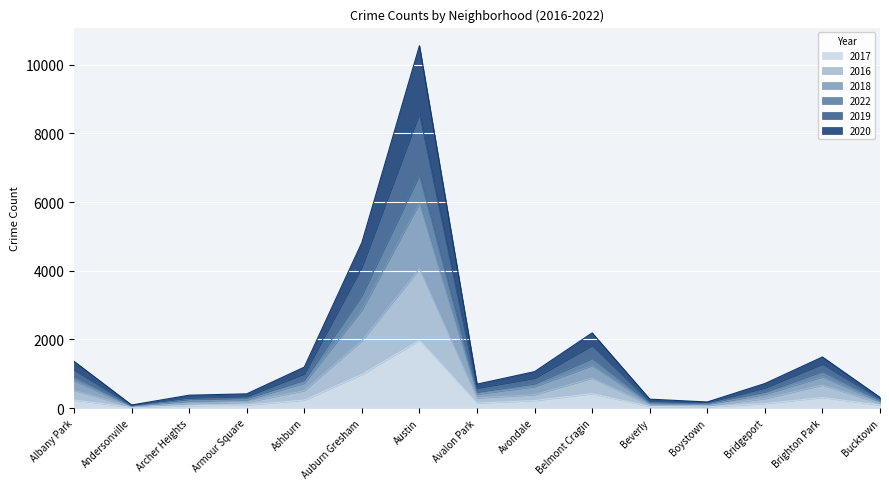

At which label does 2017 reach its peak?

Austin